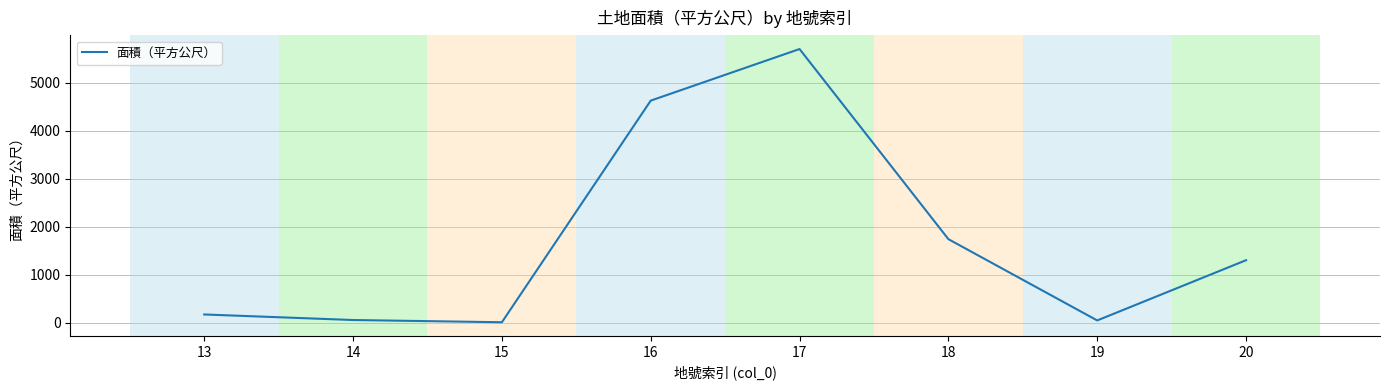

Approximately how many times larger is the value at 17 compared to 13?

33.0